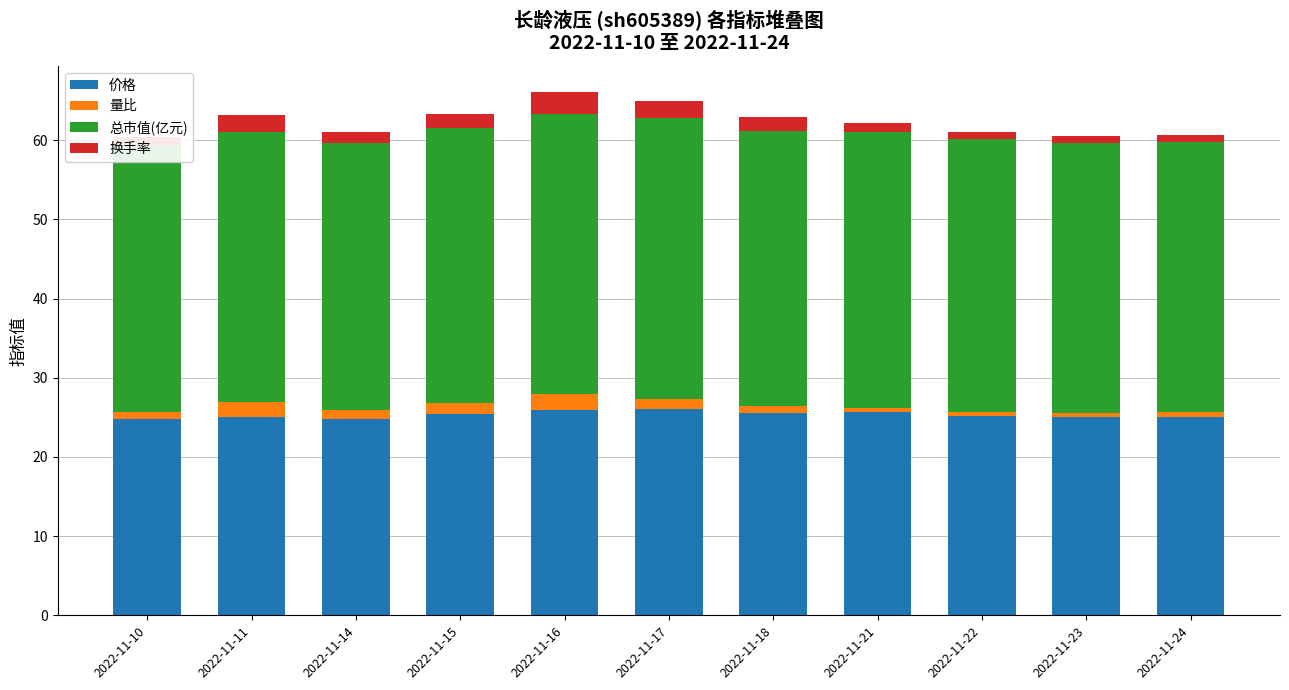

Rank the categories by 总市值(亿元) value from lowest to highest.

2022-11-10, 2022-11-14, 2022-11-23, 2022-11-11, 2022-11-24, 2022-11-22, 2022-11-15, 2022-11-18, 2022-11-21, 2022-11-16, 2022-11-17